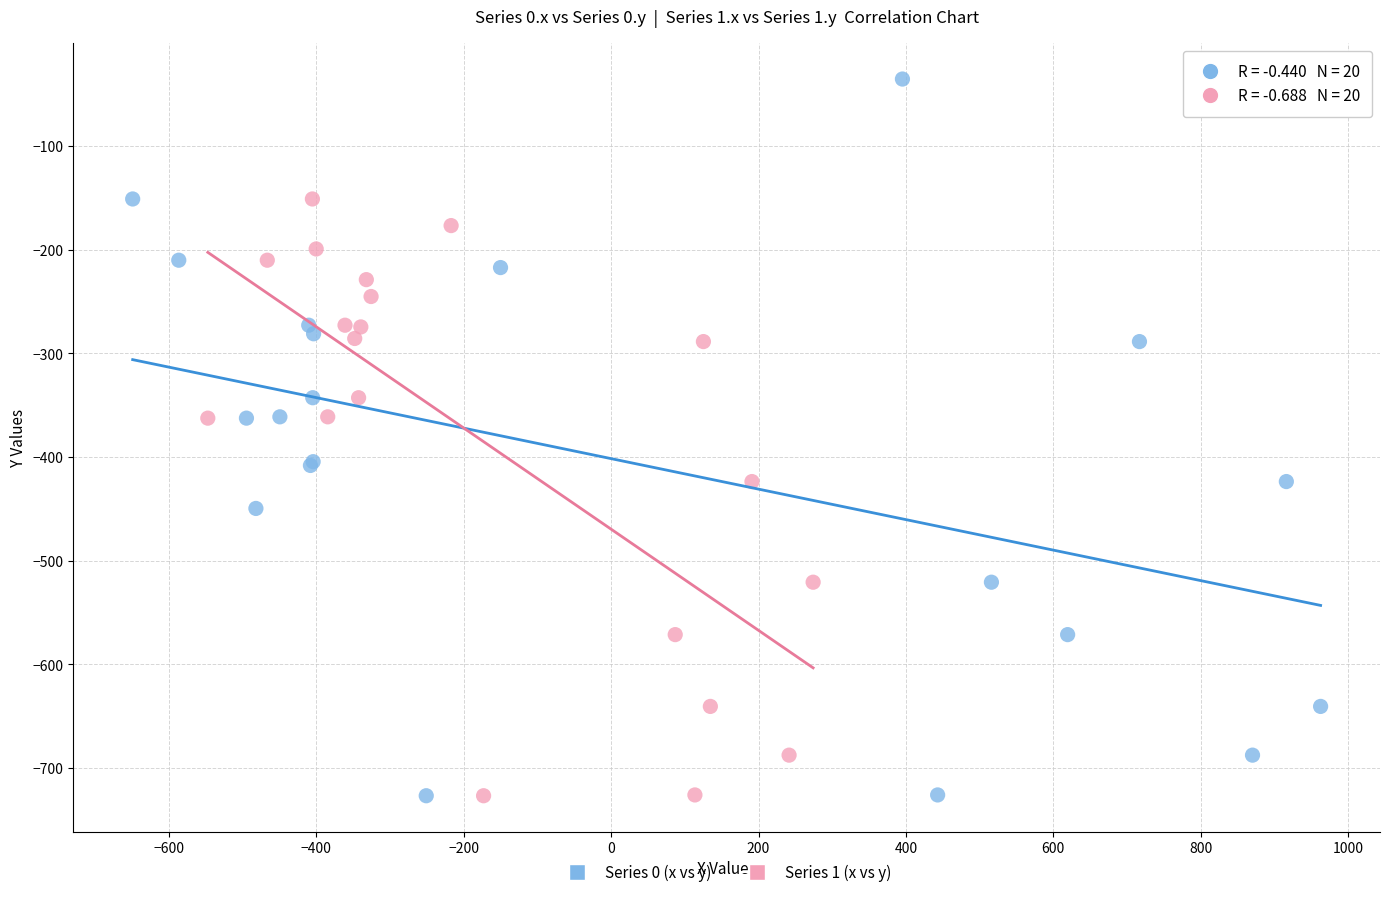

Which series contains the highest Y value?

Series 0 (x vs y)